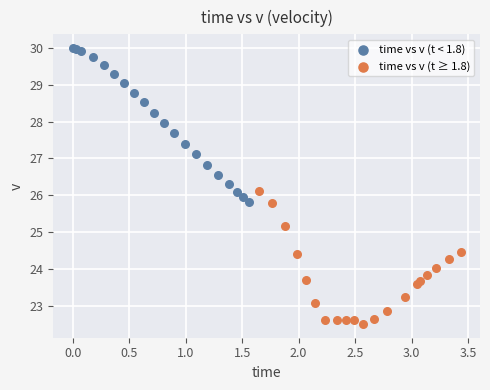

Which series contains the highest Y value?

time vs v (t < 1.8)